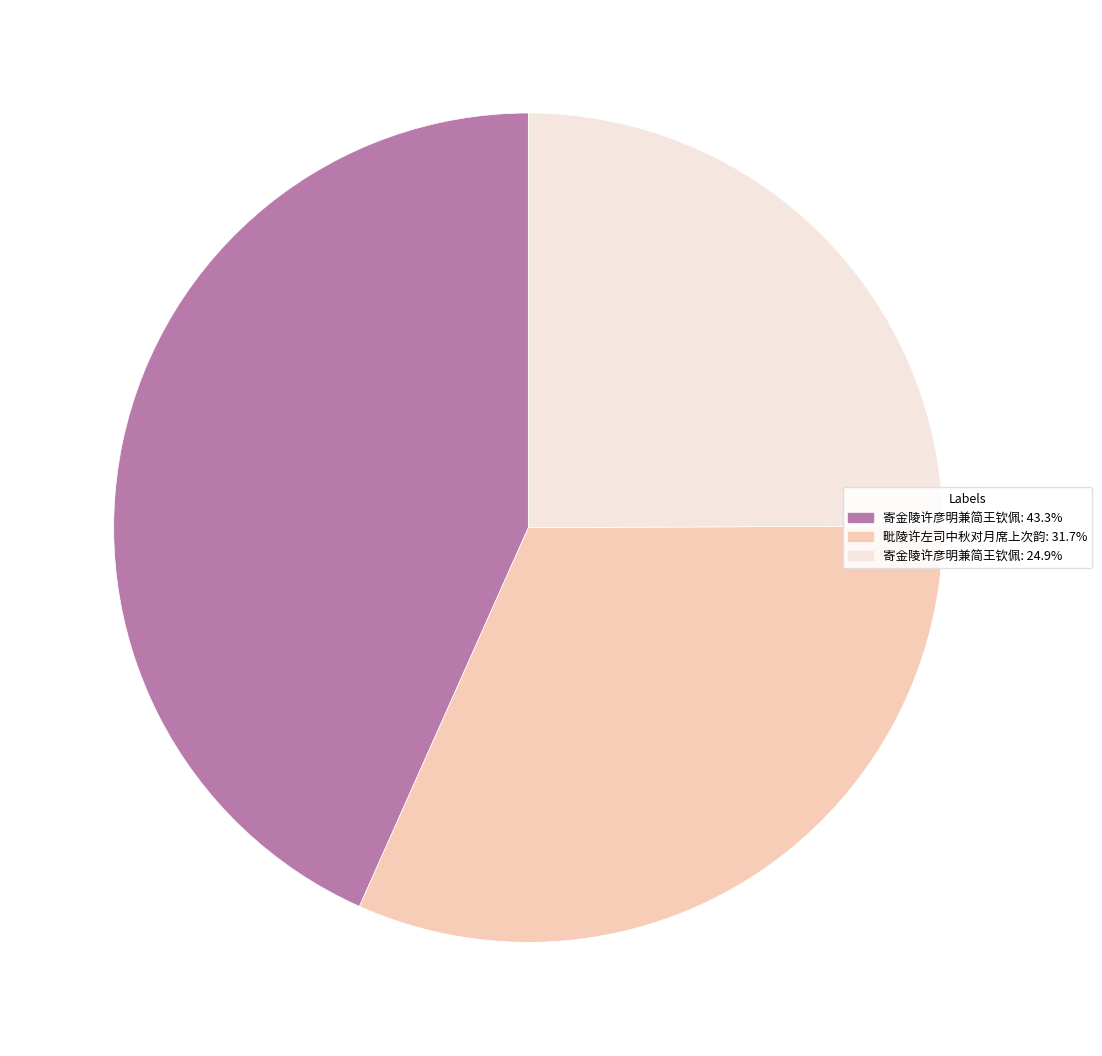

Is there any slice that represents more than half of the pie?

No